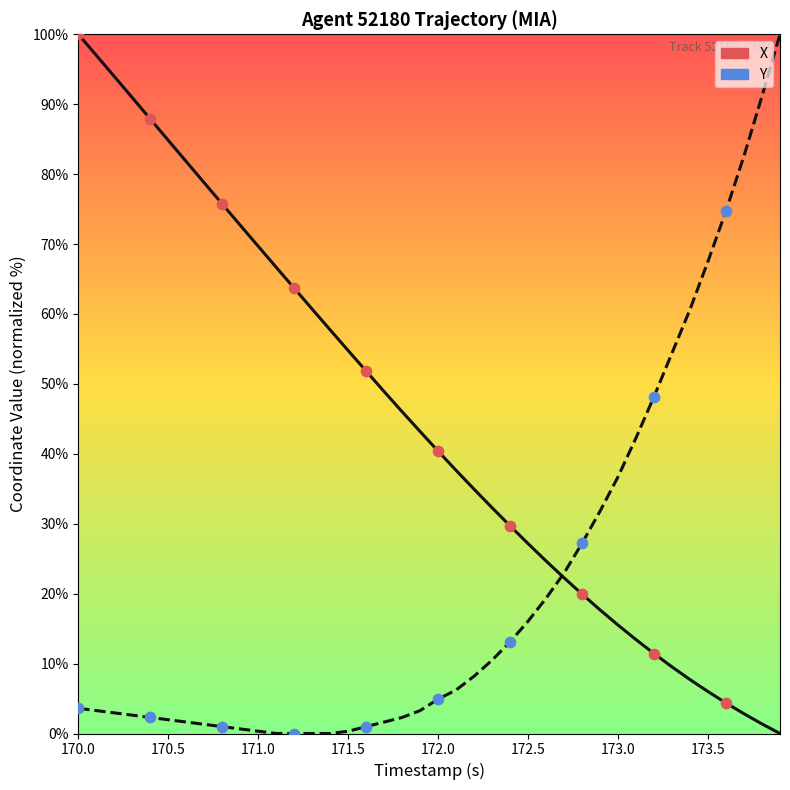

List the series in order of their overall mean, highest first.

X, Y